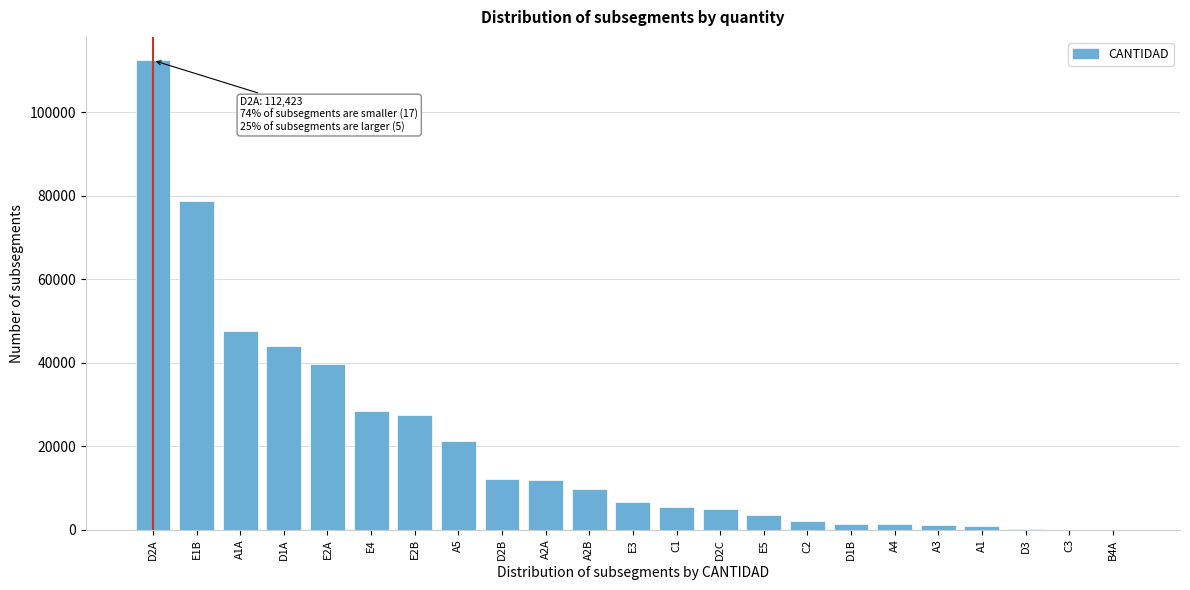

Where is the data nearest to the value 56212?

A1A